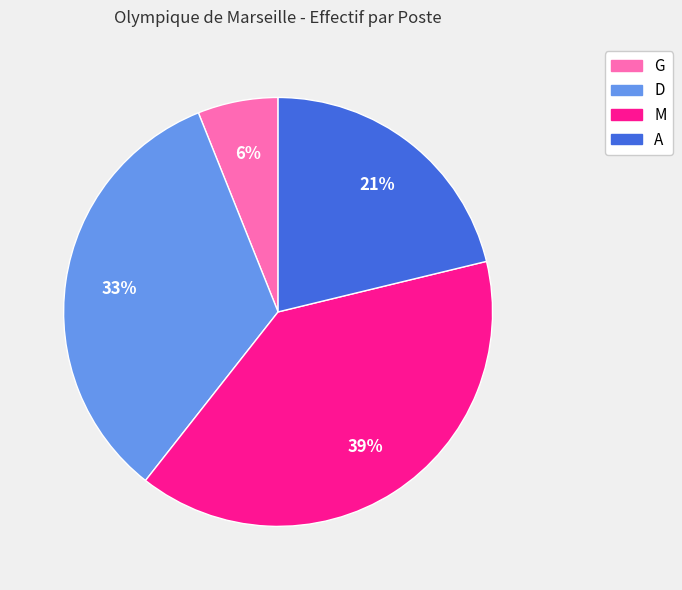

How many segments does this pie chart have?

4